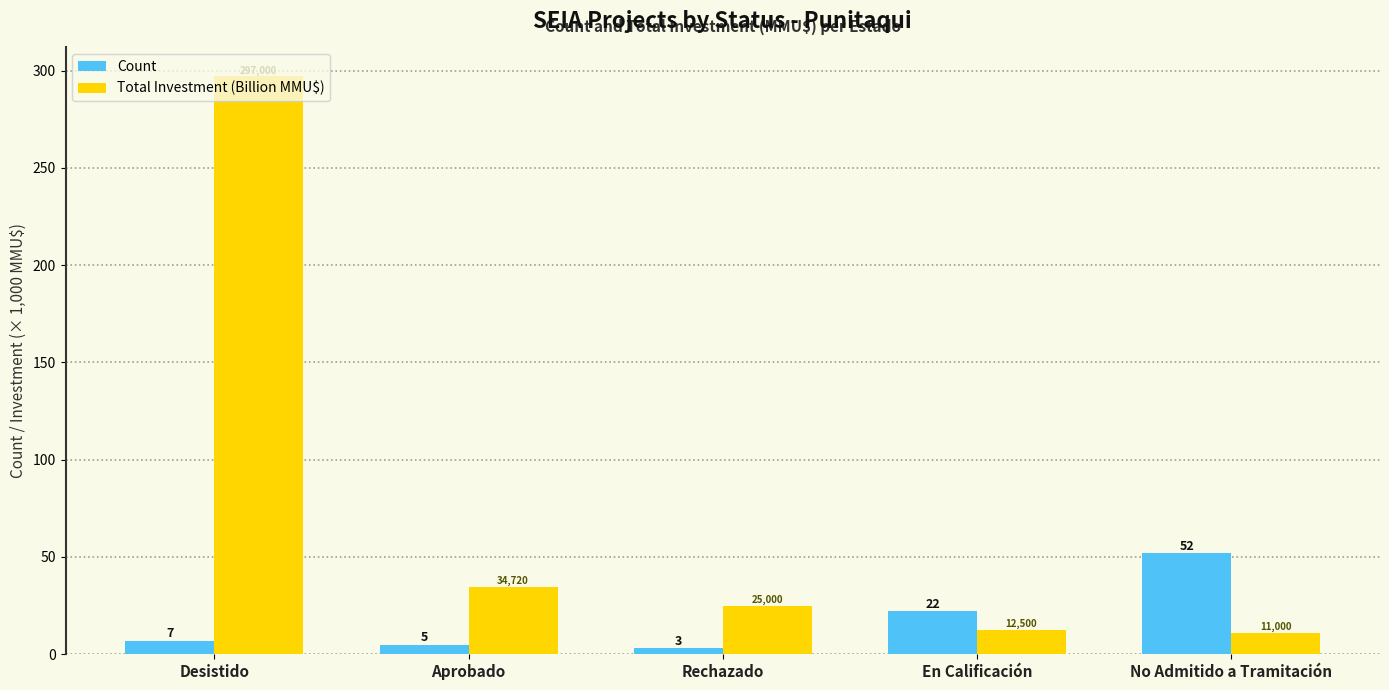

True or false: Count has a value of 3.0 at Rechazado.

True